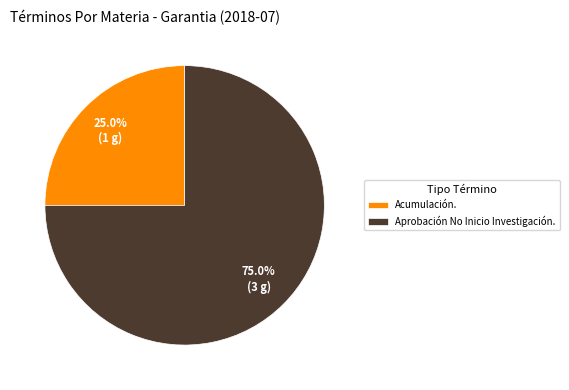

Approximately how many times larger is the value at Acumulación. compared to Aprobación No Inicio Investigación.?

0.3